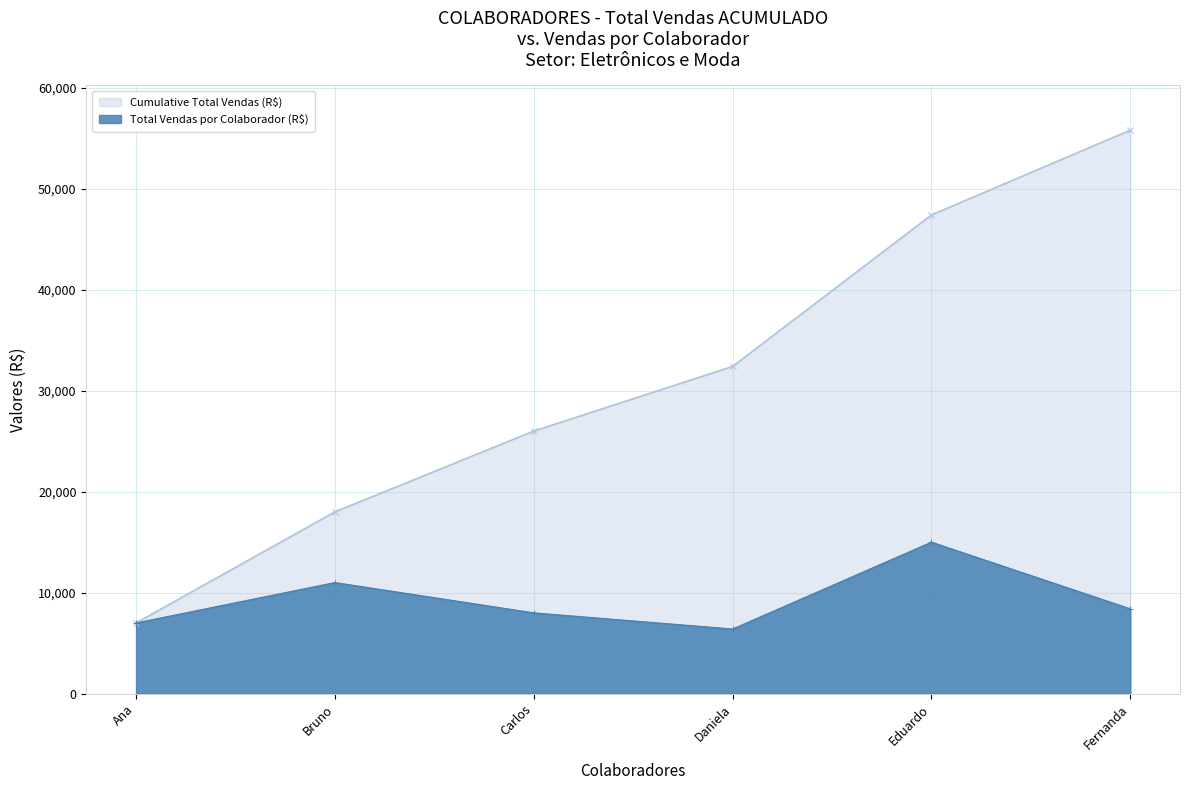

What is the average value?

9300